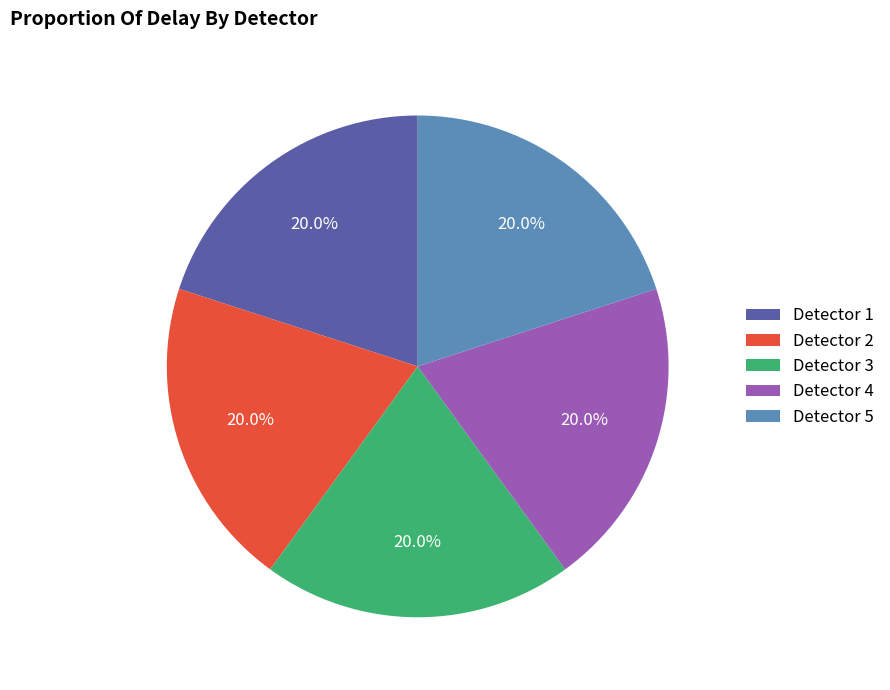

How much of the chart is everything except Detector 2?

80.0%